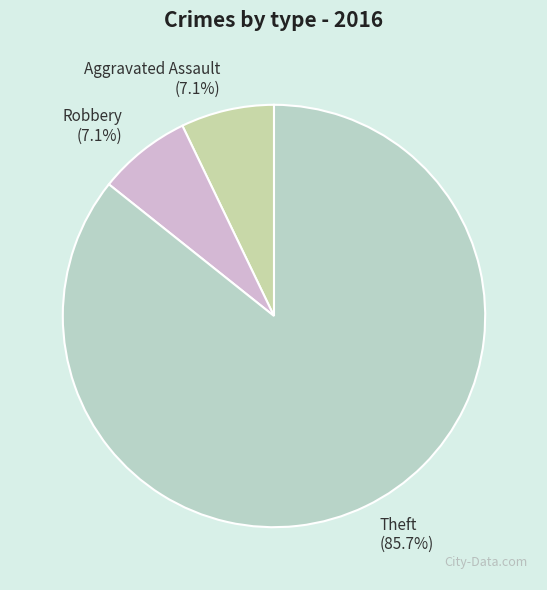

What is the ratio of the value at Aggravated Assault to the value at Theft?

0.1